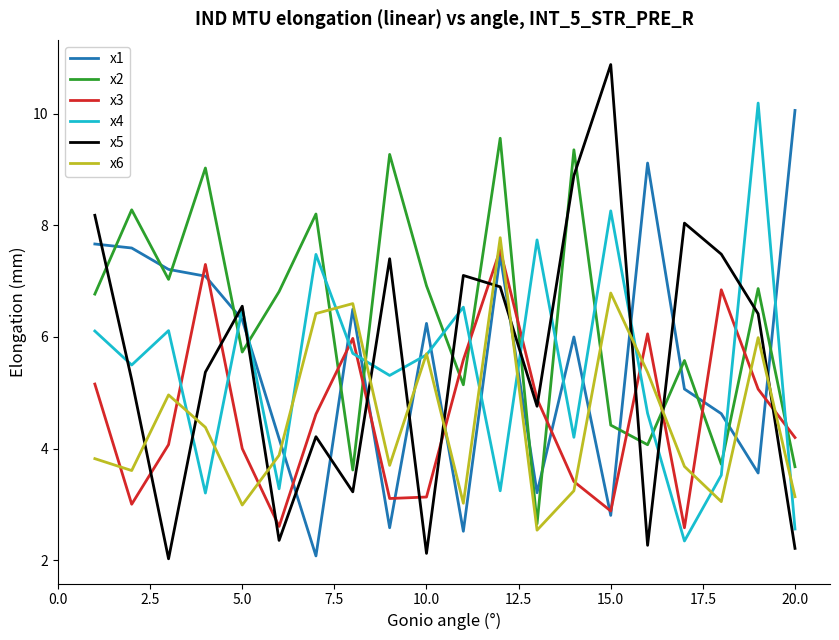

How many lines are shown in the chart?

6